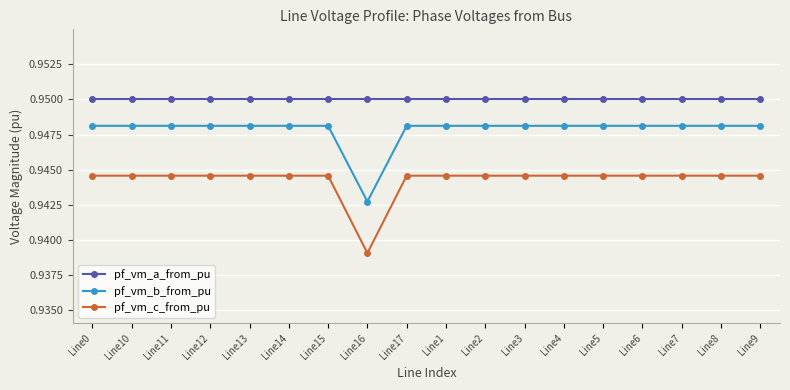

Is the value of pf_vm_a_from_pu at Line9 greater than the value of pf_vm_c_from_pu at Line4?

Yes